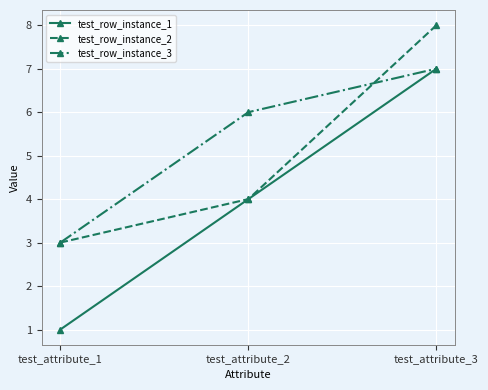

Count the number of data series in this chart.

3